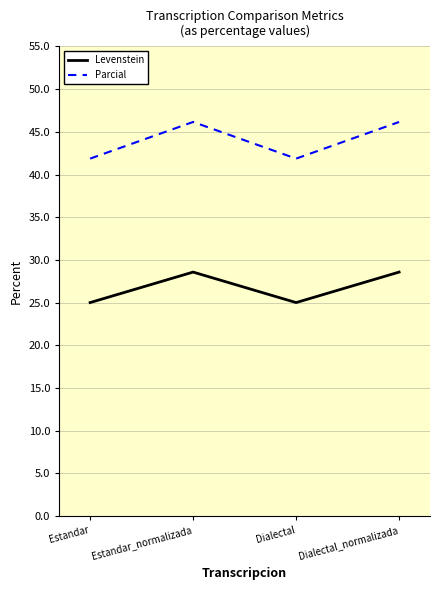

What are all the series names shown in the legend?

Levenstein, Parcial